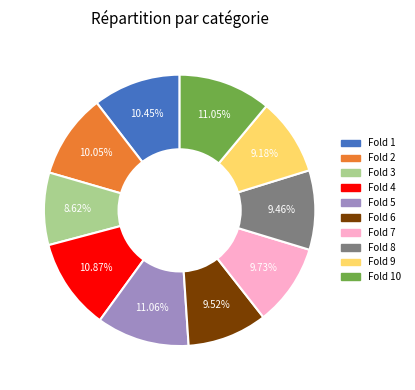

Is there any slice that represents more than half of the pie?

No